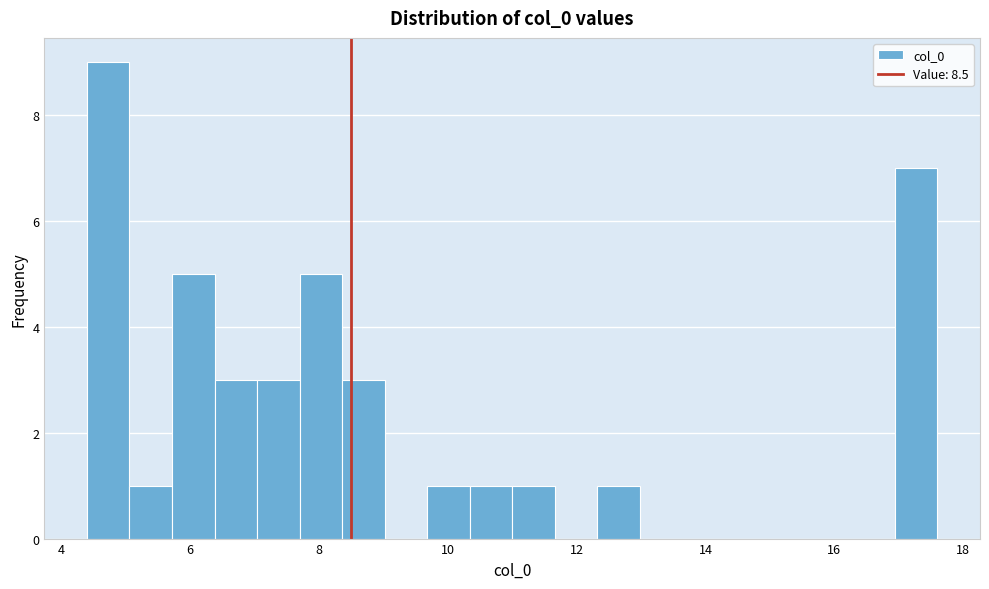

Read against the x-axis, roughly where is the centre of the tallest bar?

4.8